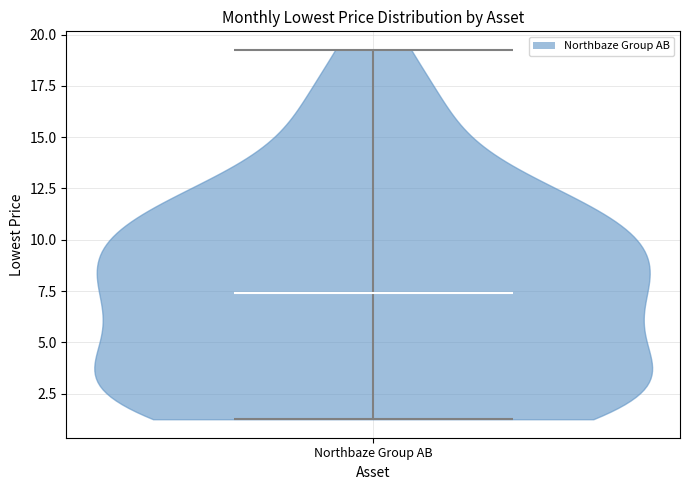

Read this violin plot against the y-axis: where its median line is, and the lowest and highest points the violin reaches. The values are not printed on the chart, so give them approximately, as read against the axis.

median line 7.5, lowest point 1.5, highest point 19.5